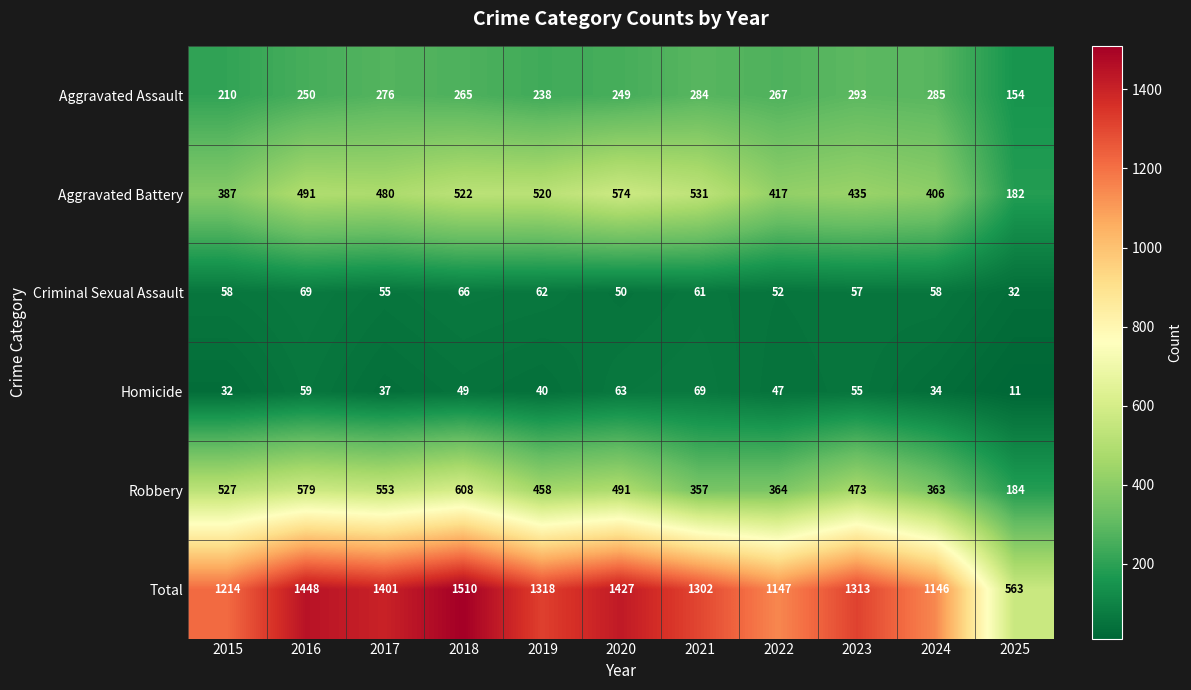

The value of Aggravated Battery at 2025 is 182. True or false?

True